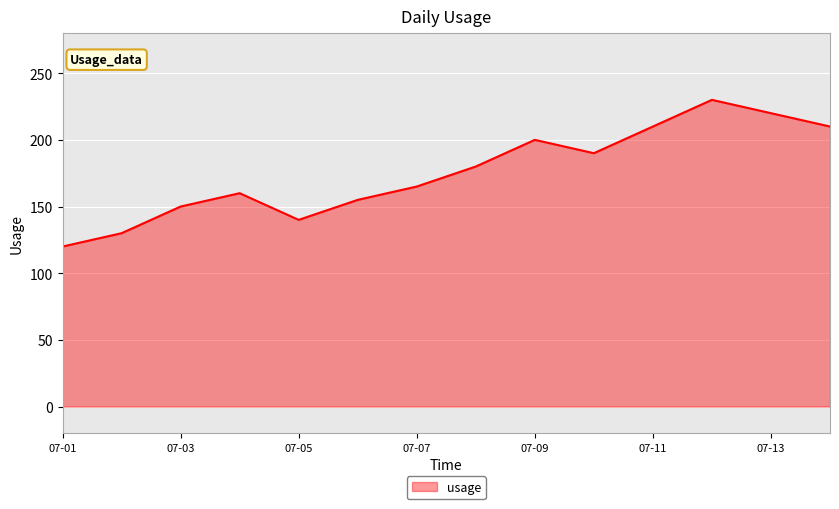

What is the maximum value shown in the chart?

230